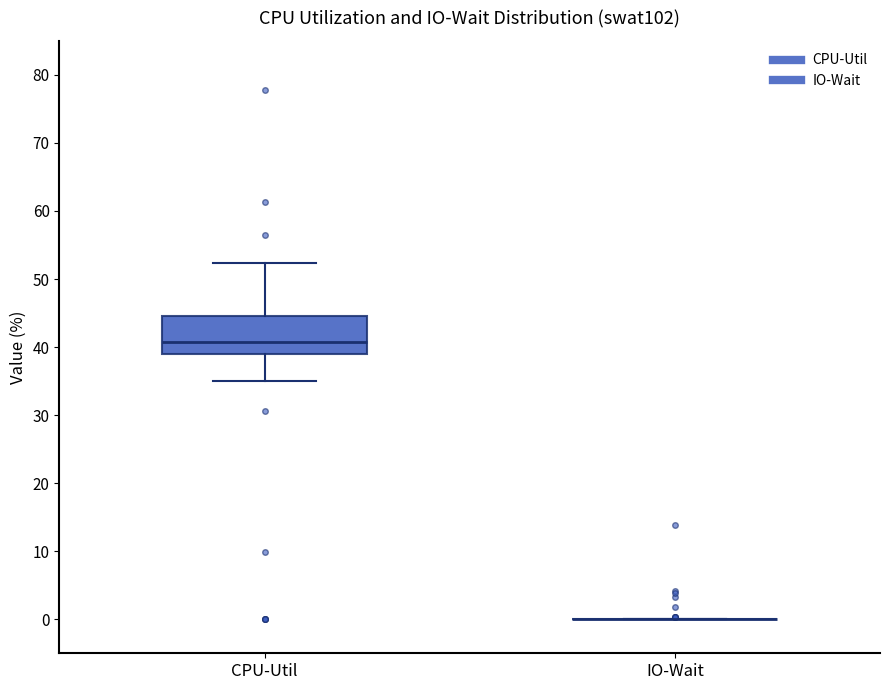

Comparing the boxes themselves (not the whiskers), which one is the tallest?

CPU-Util